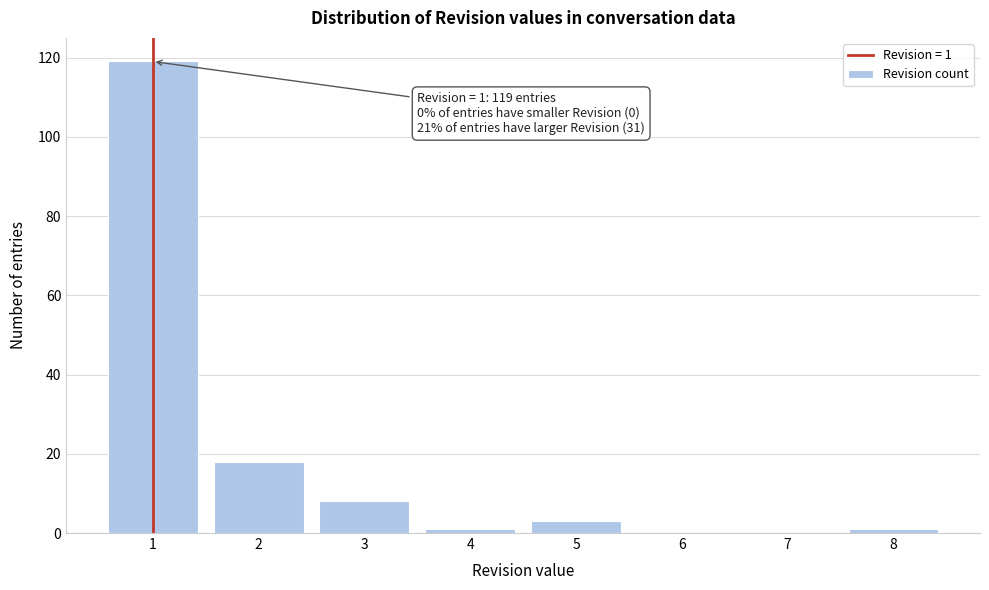

Which range on the x-axis has the tallest bar?

0.5 to 1.5